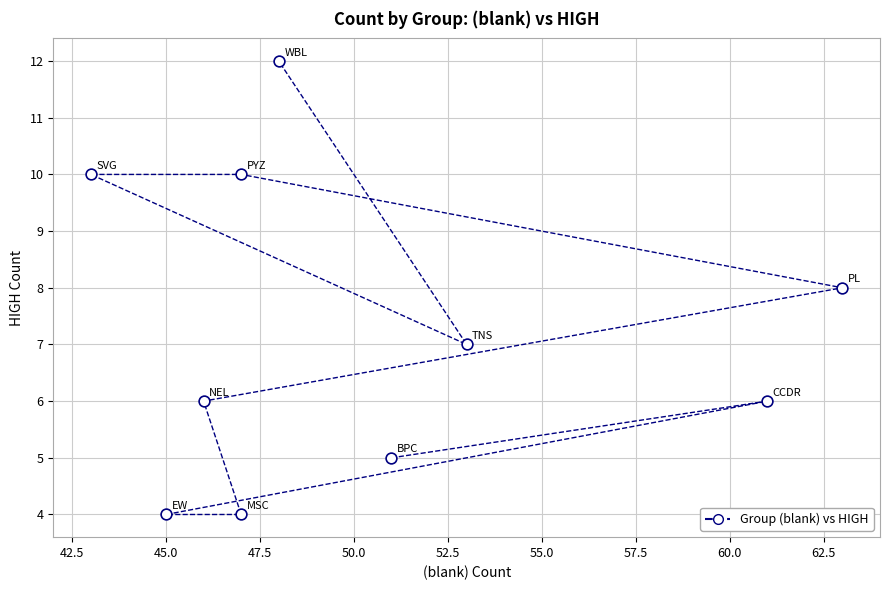

What is the average Y value?

7